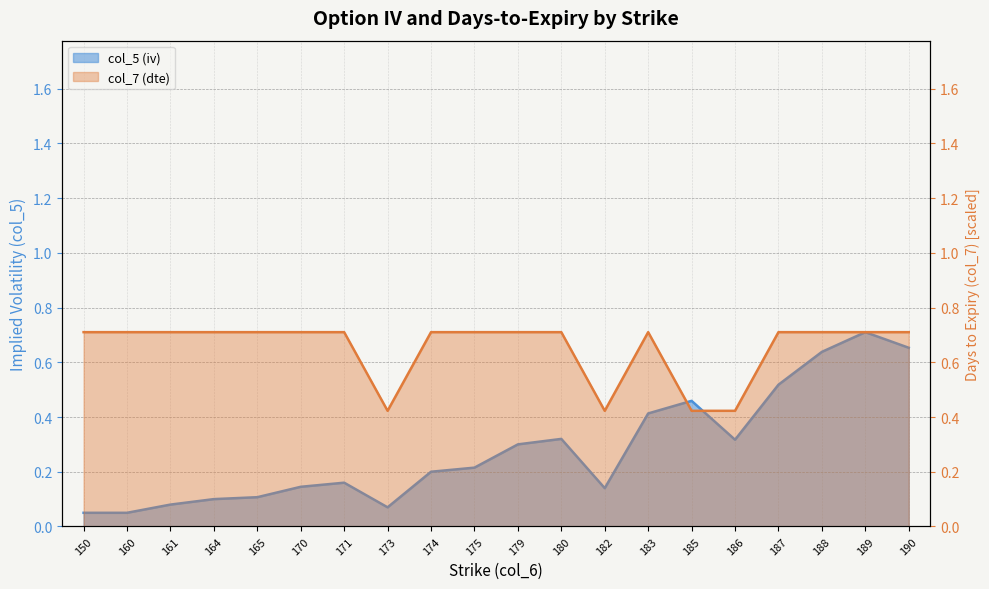

Which series has the largest range (max minus min)?

col_5 (iv)